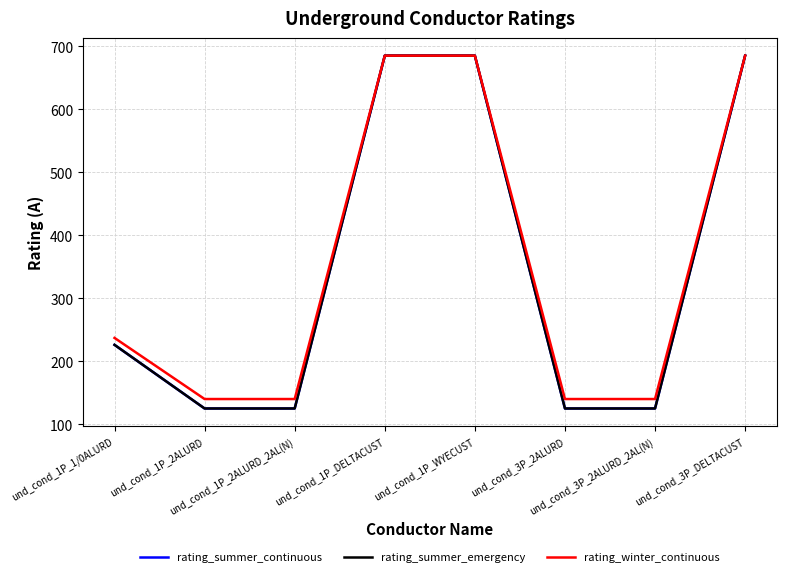

At how many categories does at least one series exceed 312?

3